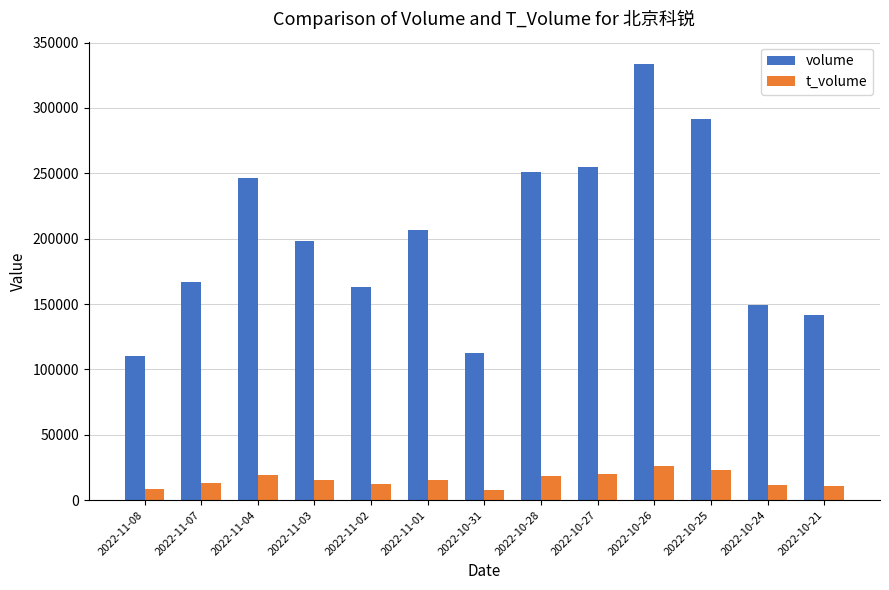

The value of volume at 2022-11-02 is 41366. True or false?

False